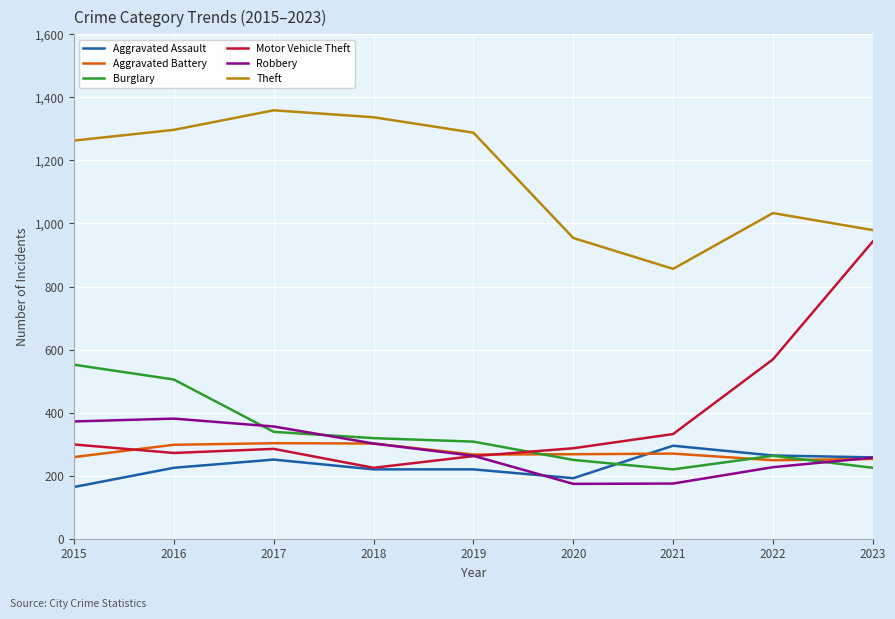

True or false: Aggravated Battery and Theft intersect in this chart.

False